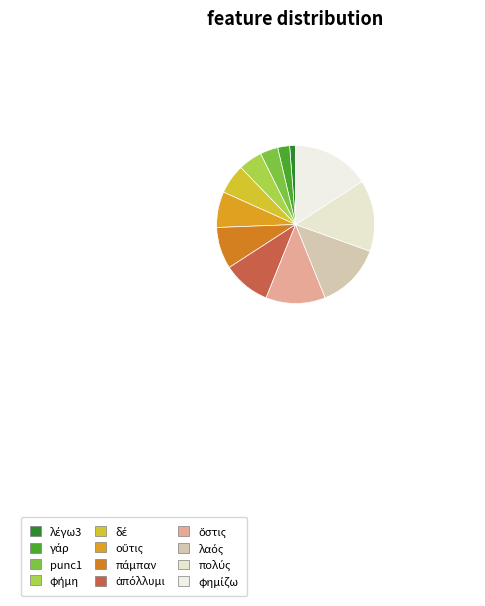

Rank the categories by value from lowest to highest.

λέγω3, γάρ, punc1, φήμη, δέ, οὔτις, πάμπαν, ἀπόλλυμι, ὅστις, λαός, πολύς, φημίζω